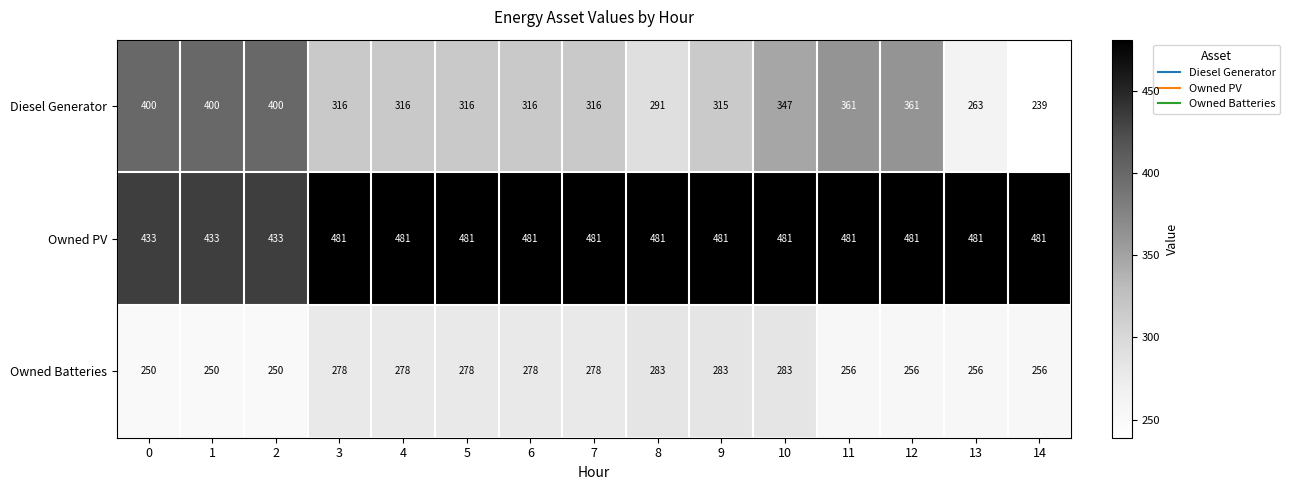

What value does the Owned Batteries series have at 13?

256